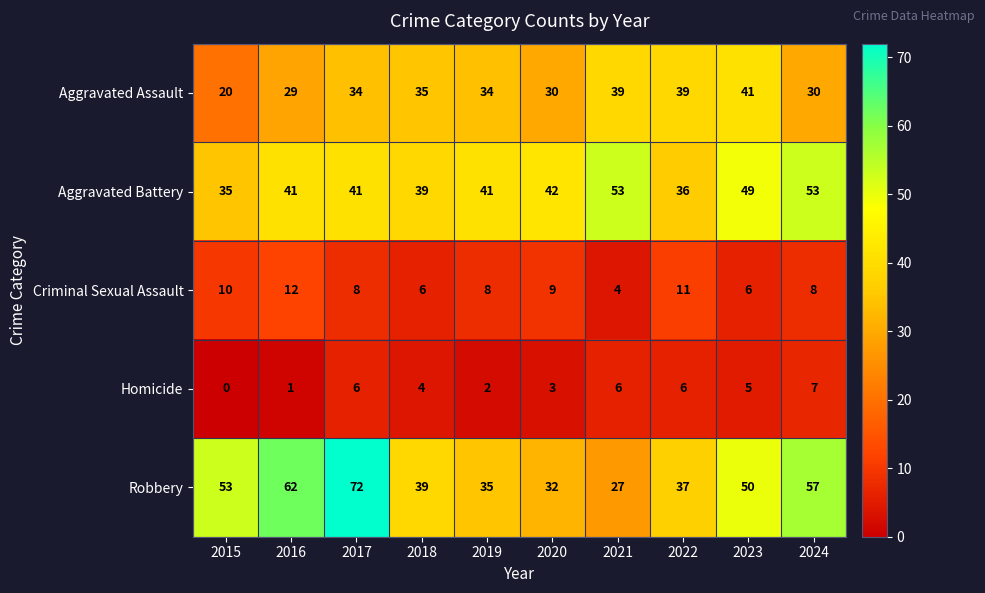

Count the number of categories in the chart.

10